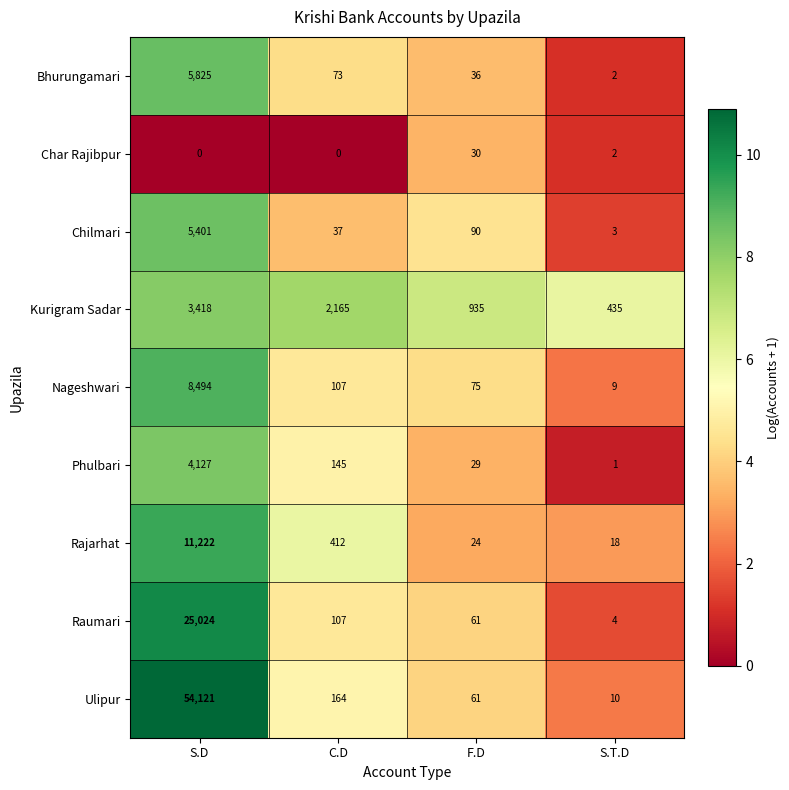

Rank the categories by Phulbari value from highest to lowest.

S.D, C.D, F.D, S.T.D